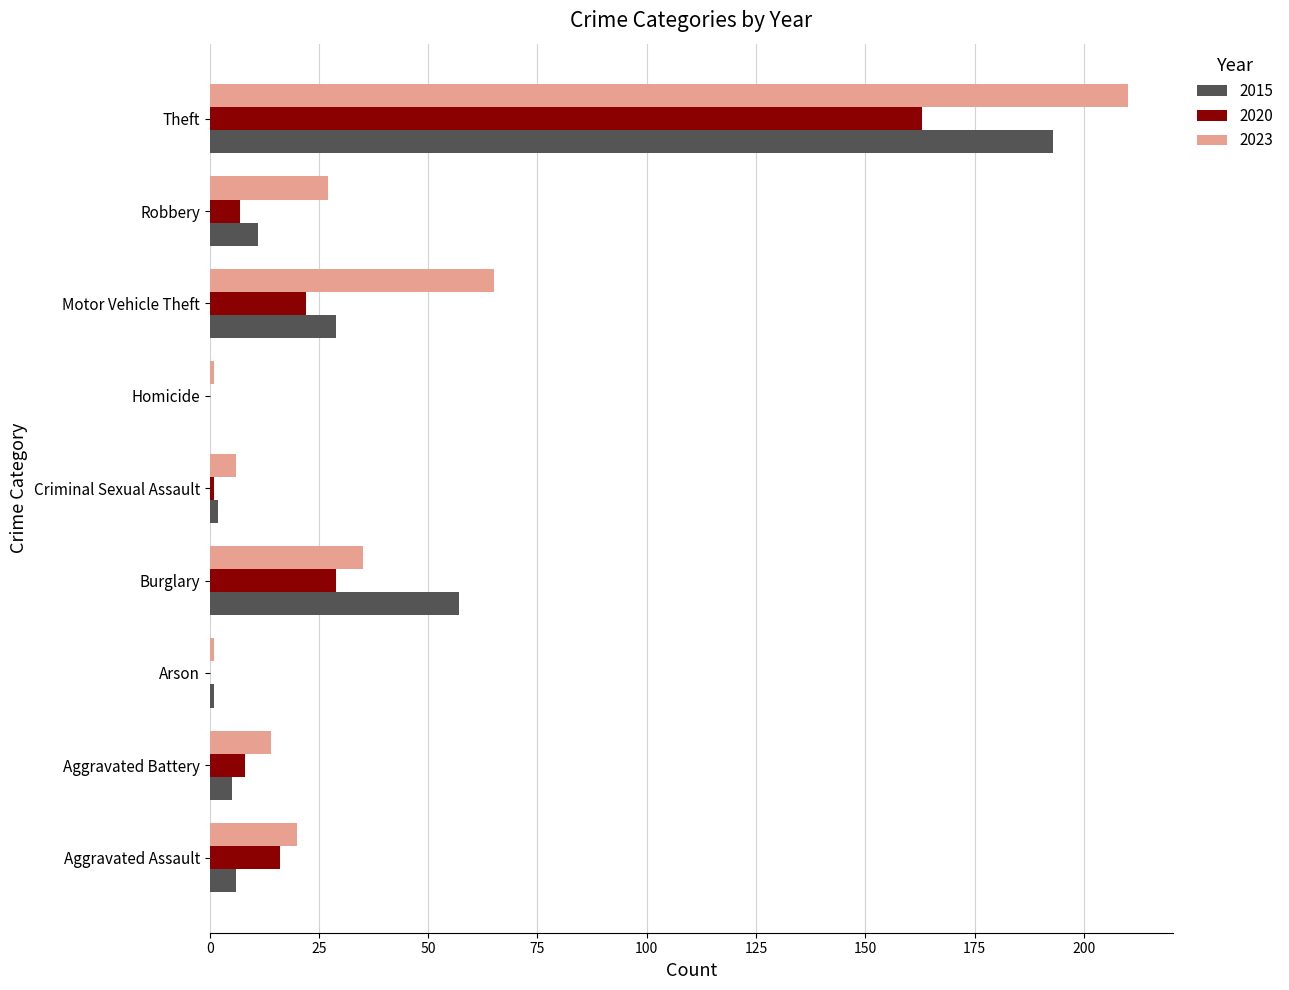

What is the sum of all 2020 values?

246